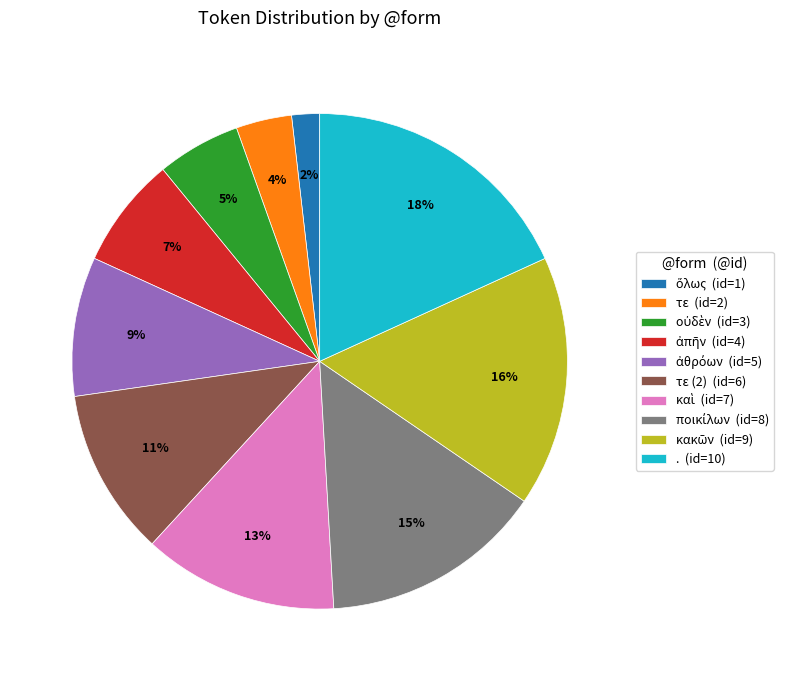

True or false: . (id=10) accounts for 18% of the total.

True